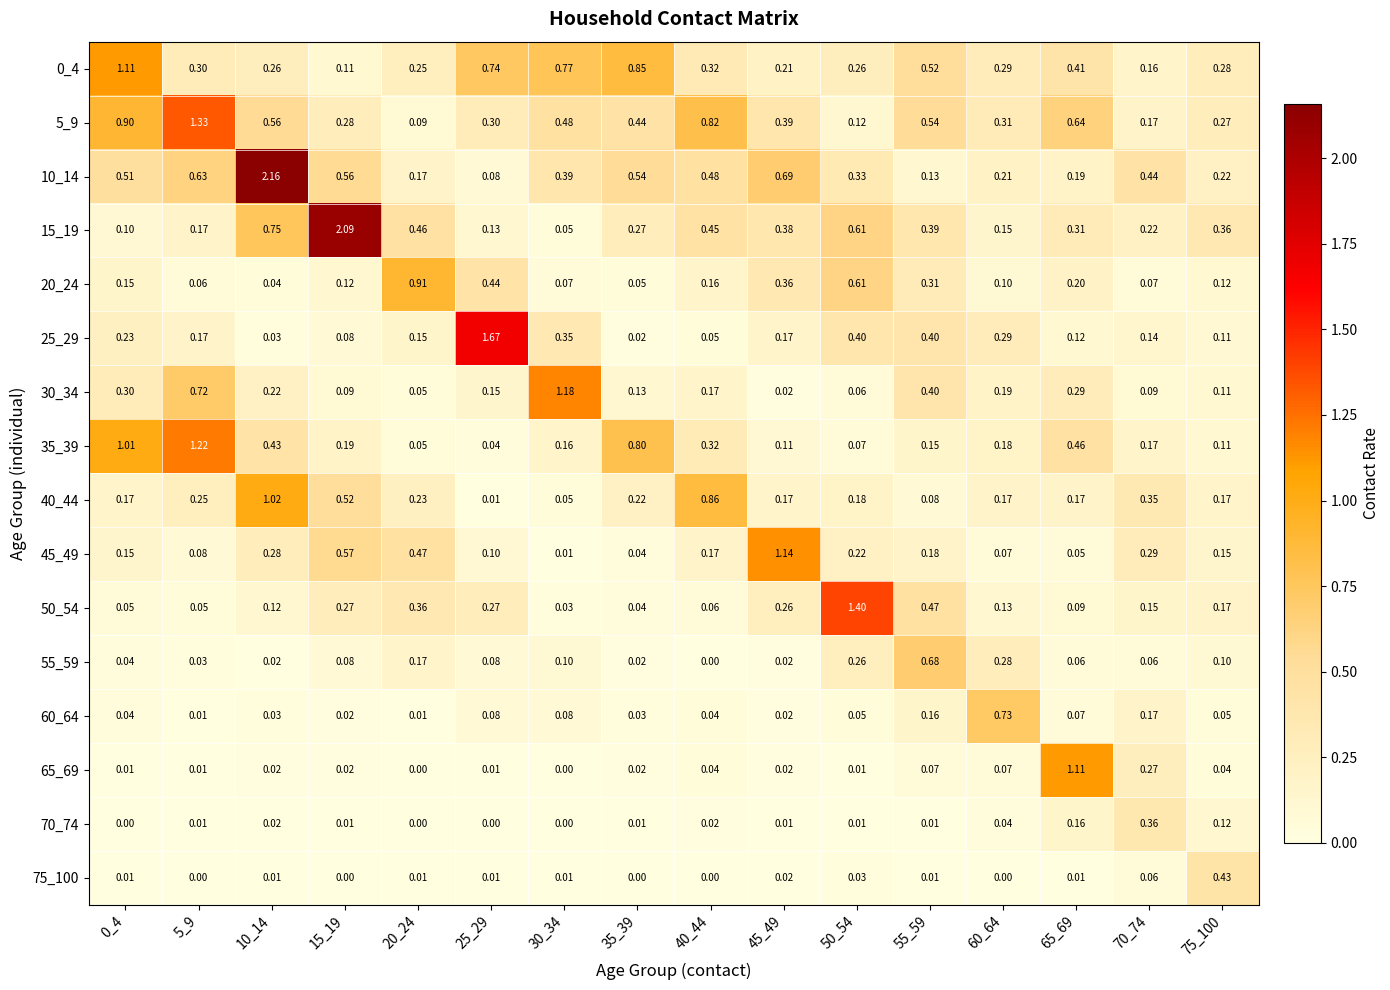

What is the difference between the highest and lowest values at 70_74?

0.4